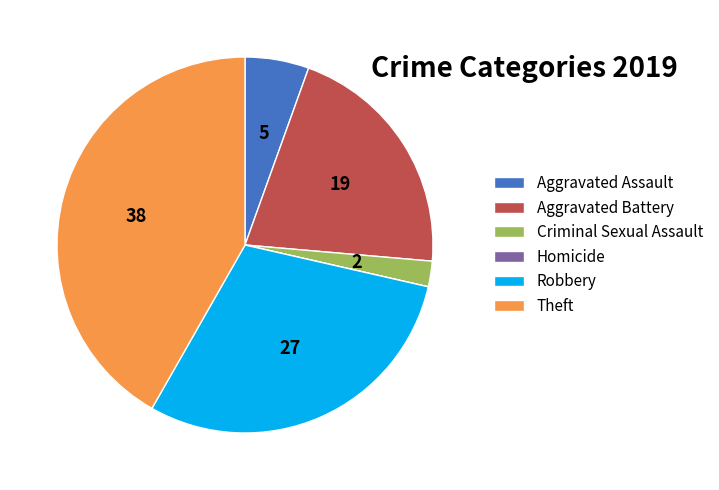

Is it true that Aggravated Assault is 5% of the pie?

True